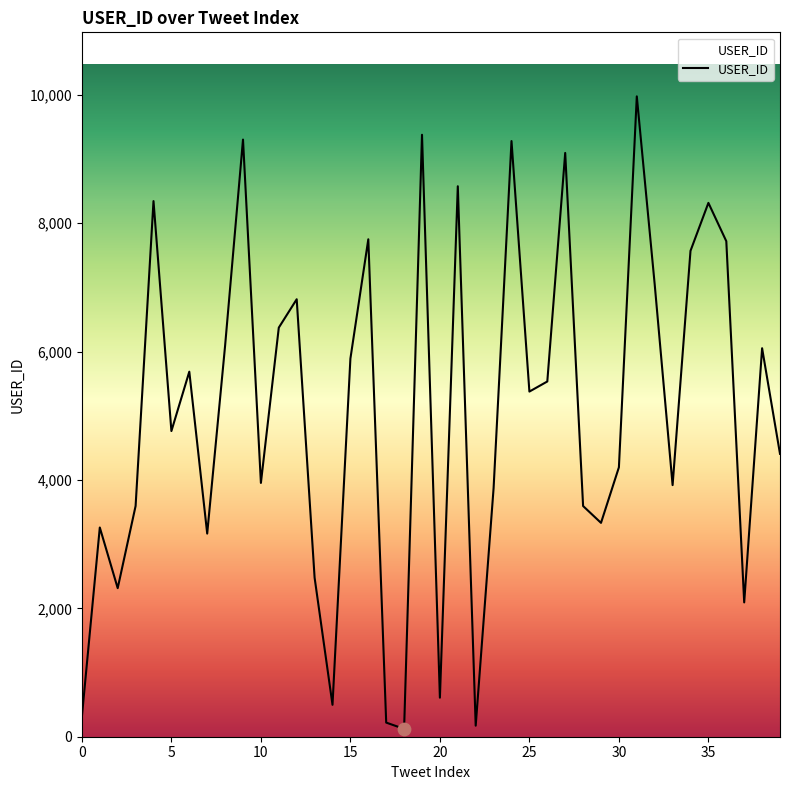

What is the difference between the maximum and minimum values?

9852